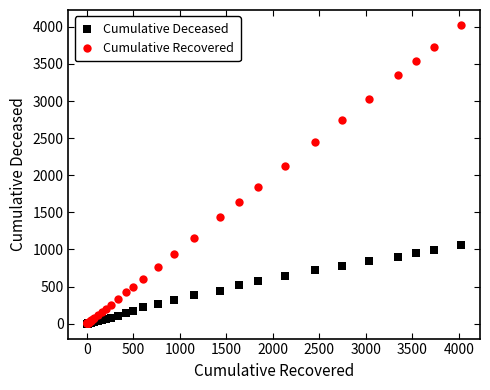

In the Cumulative Recovered series, what Y value is closest to 2014?

2128